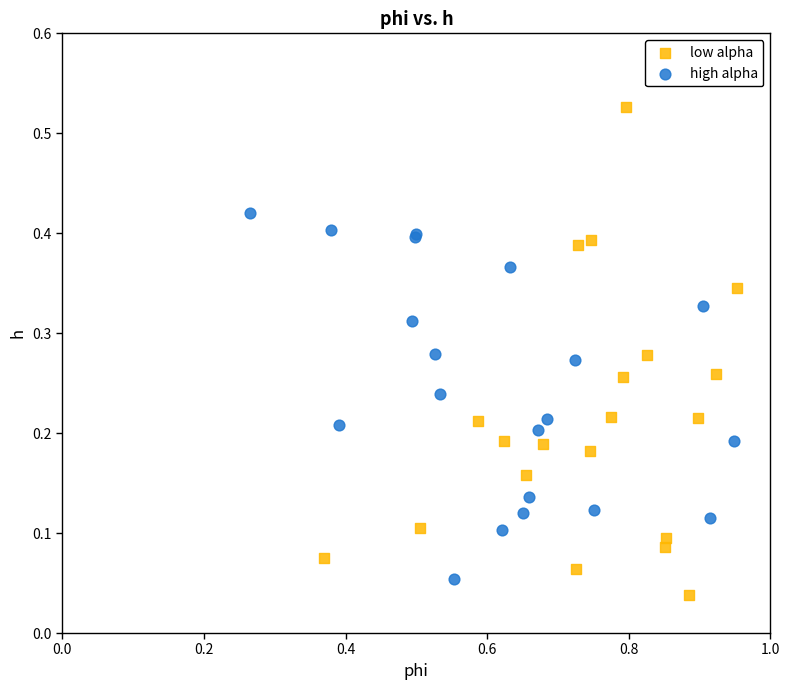

Which series reaches the minimum Y coordinate?

low alpha